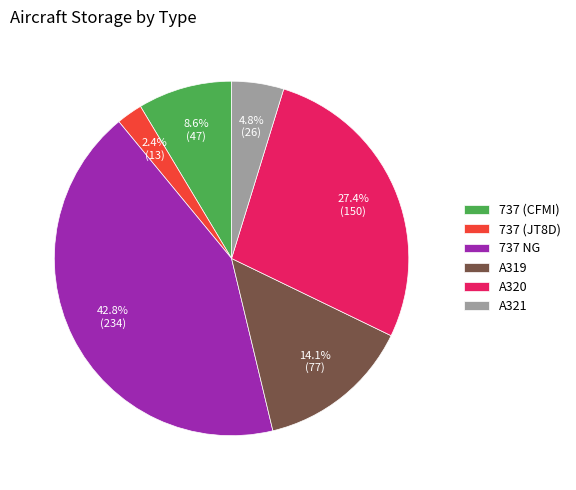

To the nearest percent, what portion does A320 represent?

27%